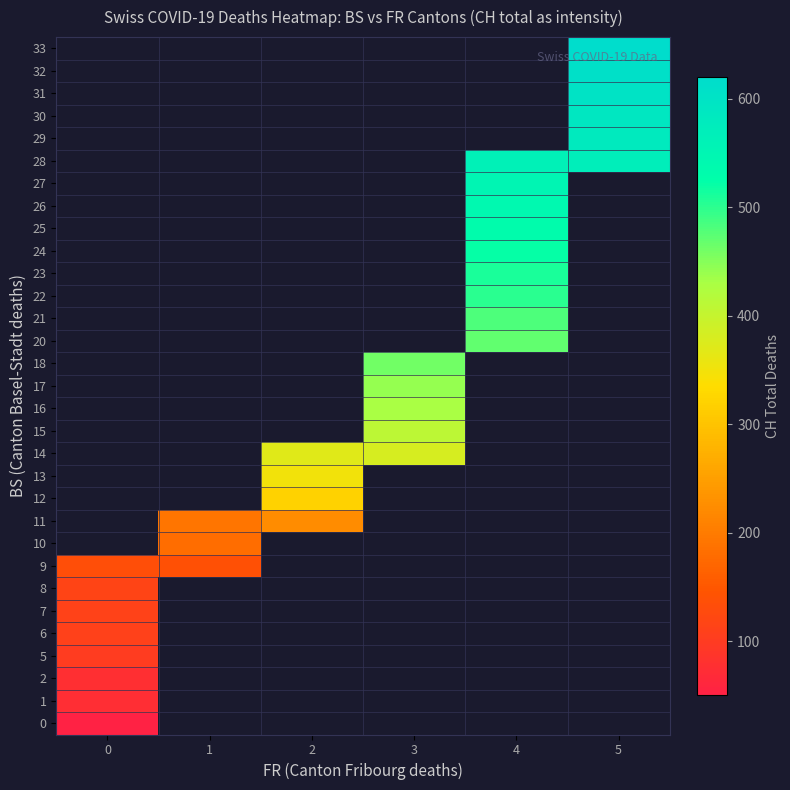

Is the value of row_10 at 2 greater than the value of row_1 at 4?

No